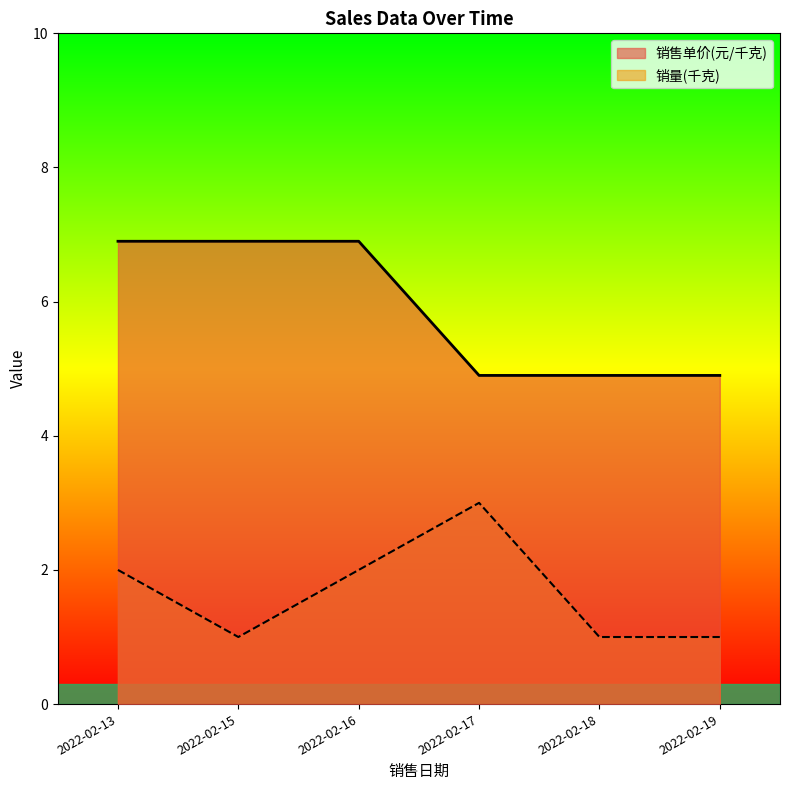

Read the 销量(千克) value at 2022-02-18.

1.0